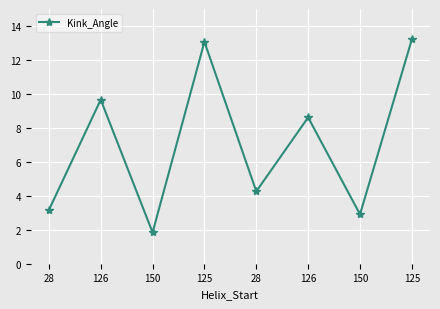

Which category has the highest value across all series?

125